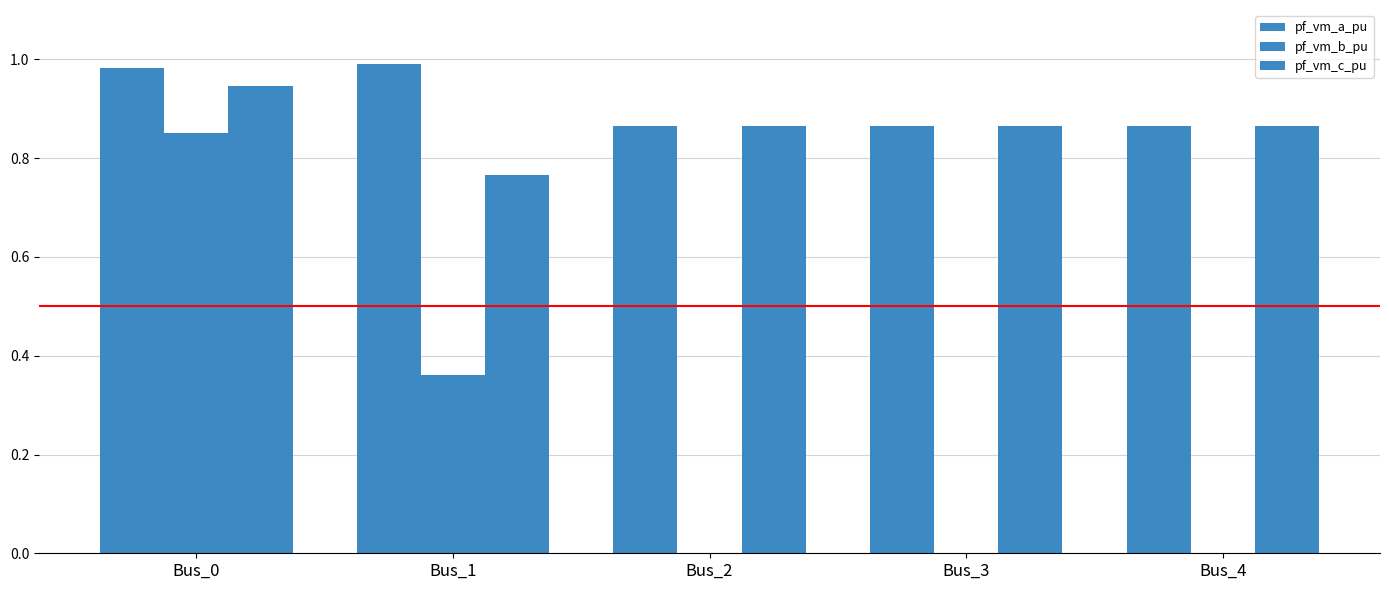

What is the approximate value of pf_vm_b_pu at Bus_0?

0.9